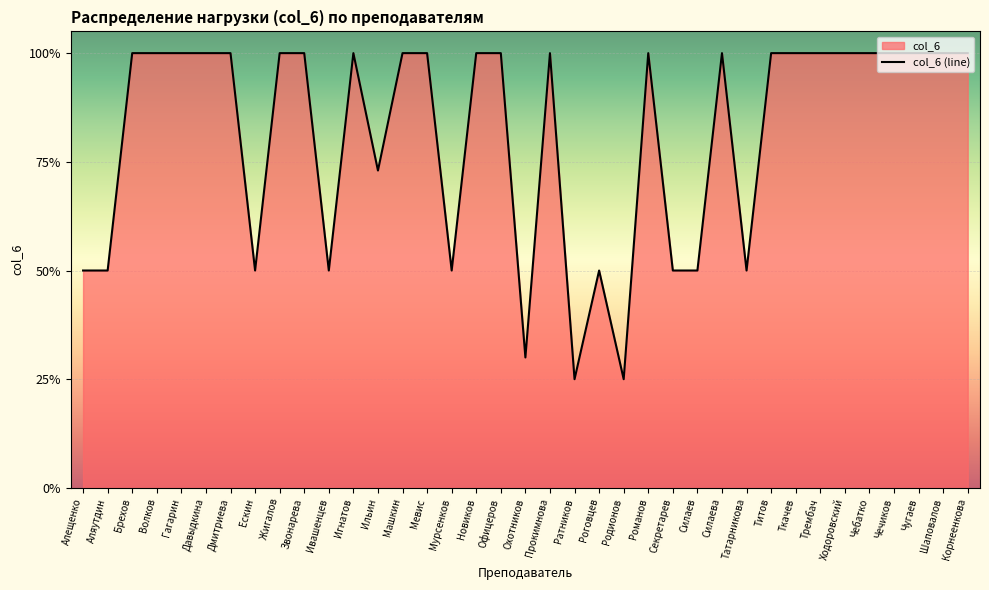

The value at Новиков is 1.0. True or false?

True